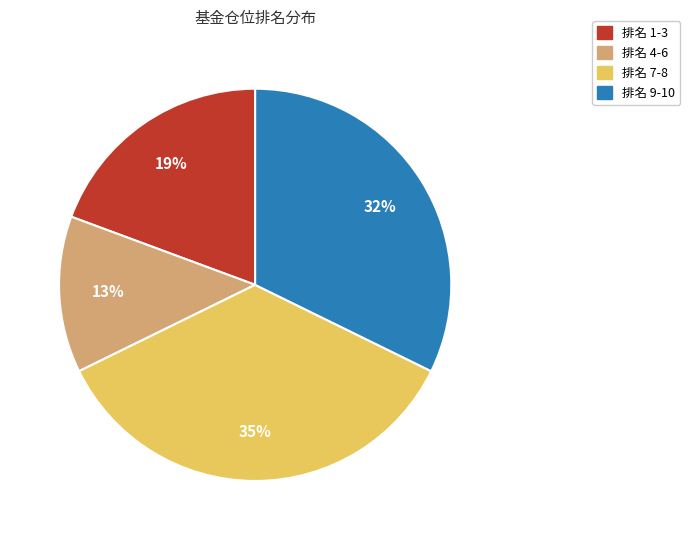

What is the largest slice in the pie chart?

排名 7-8